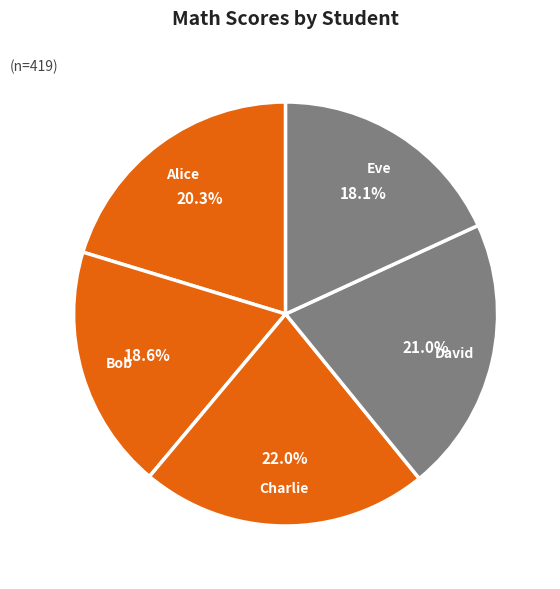

How many segments does this pie chart have?

5